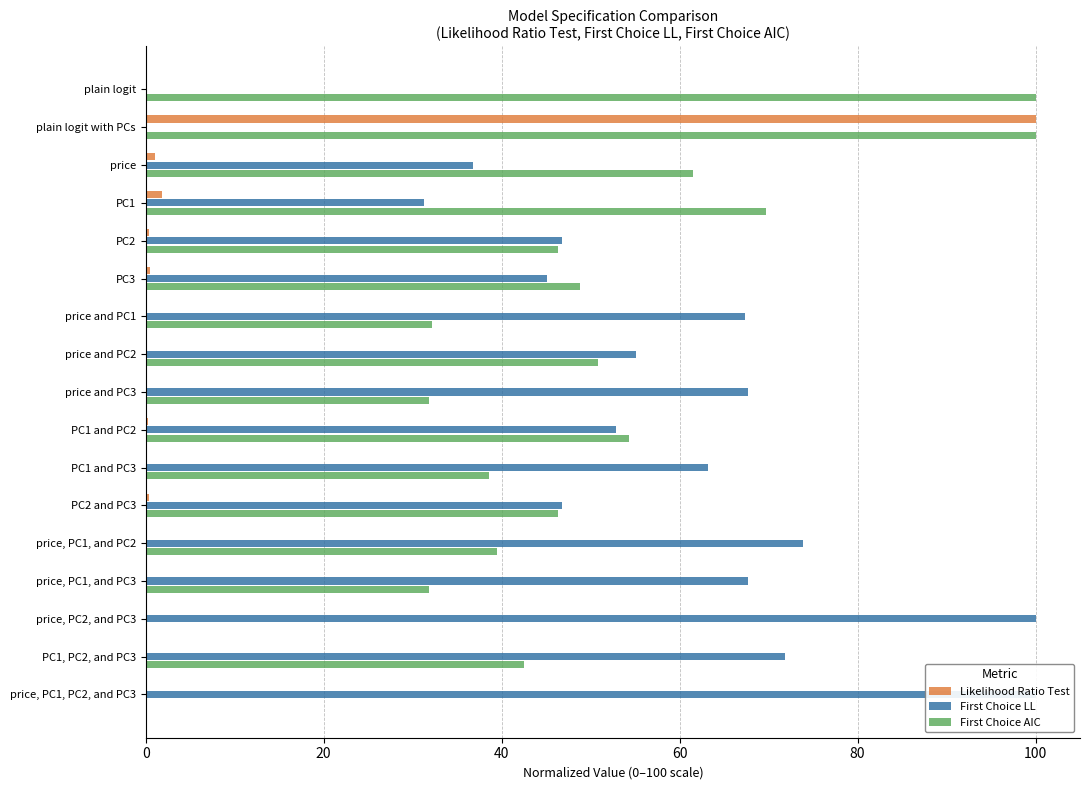

What are all the series names shown in the legend?

Likelihood Ratio Test, First Choice LL, First Choice AIC